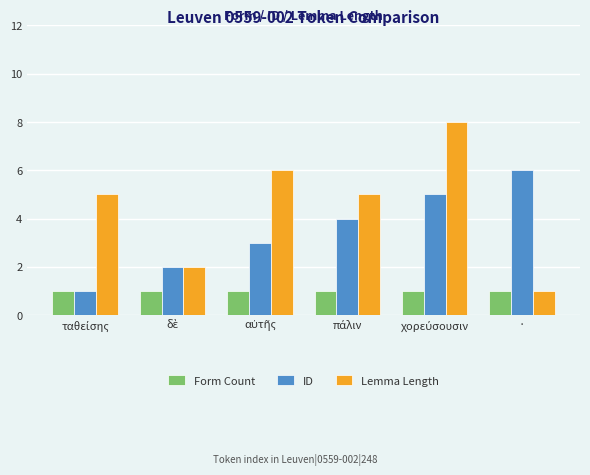

What is the greatest value displayed?

8